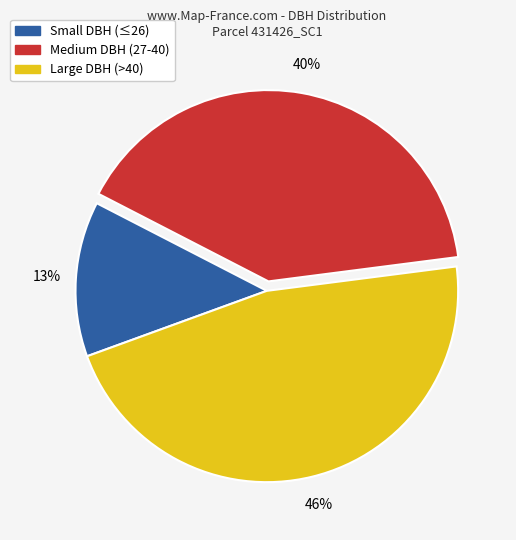

To the nearest percent, what is the average slice percentage?

33%